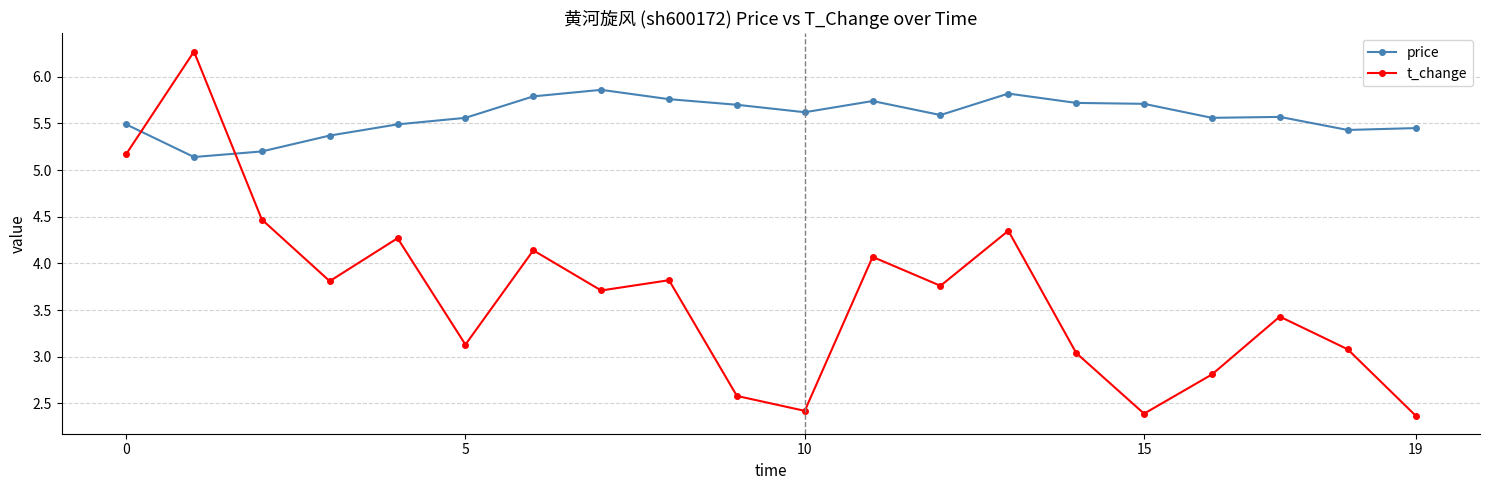

Which series has the largest total across all categories?

price